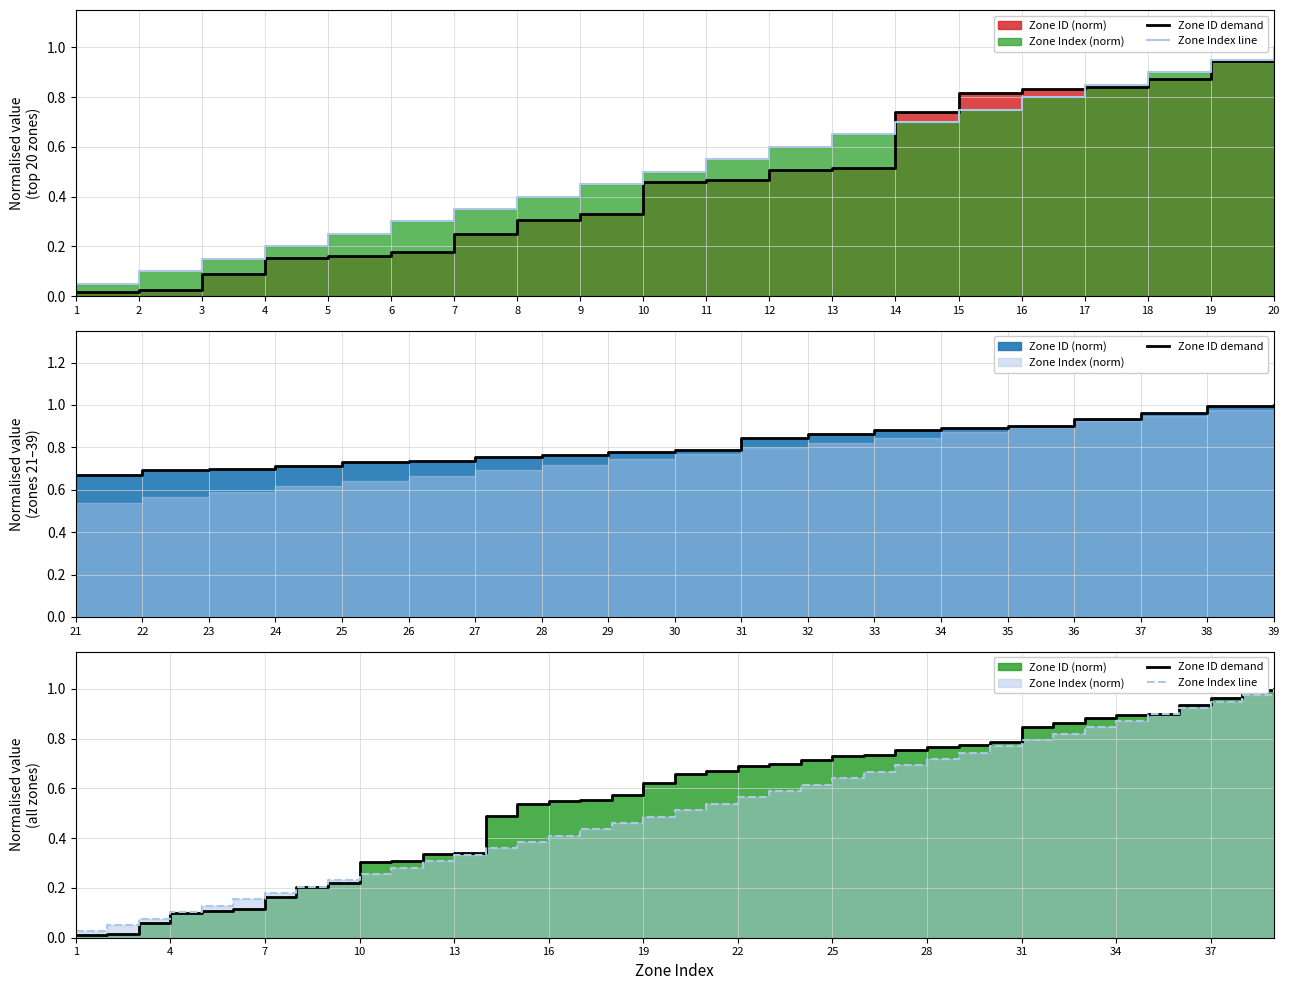

True or false: Zone ID demand and Zone Index line cross at least once.

True